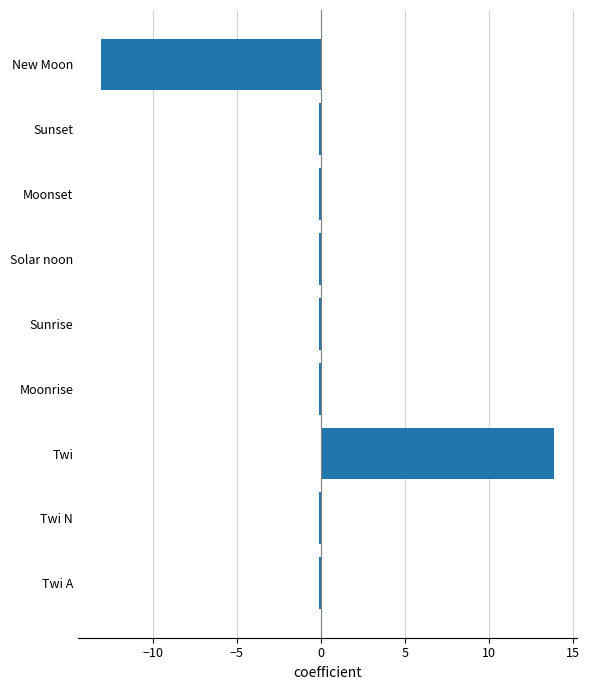

Which category has the highest value across all series?

Twi